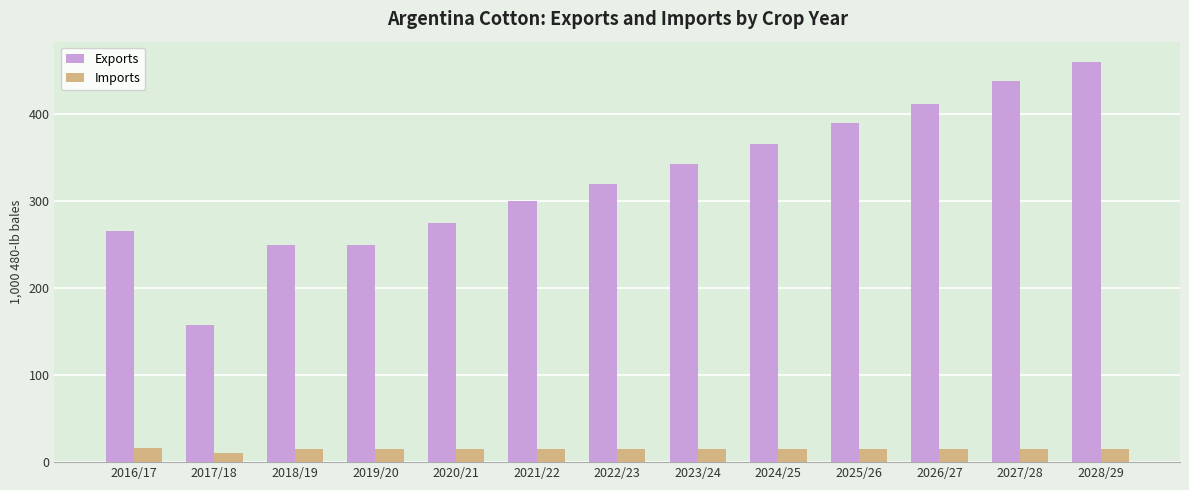

Which series has the largest range (max minus min)?

Exports